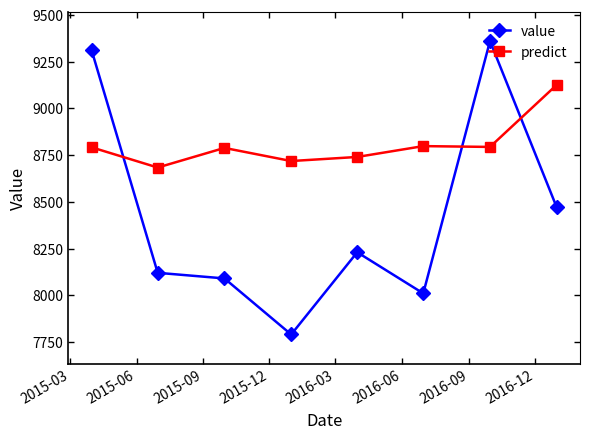

What is the average value of the value series?

8422.5